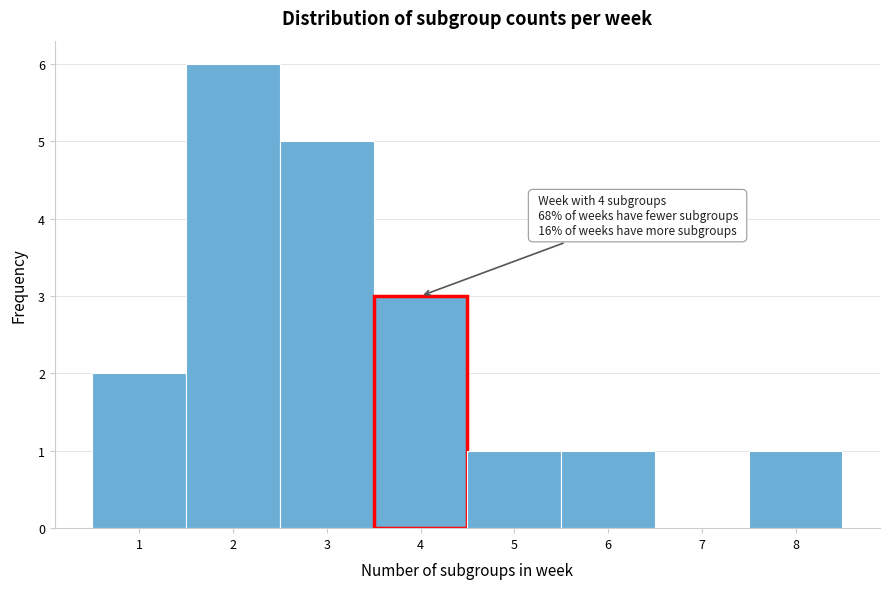

Over which range of the x-axis is the bar tallest?

1.5 to 2.5